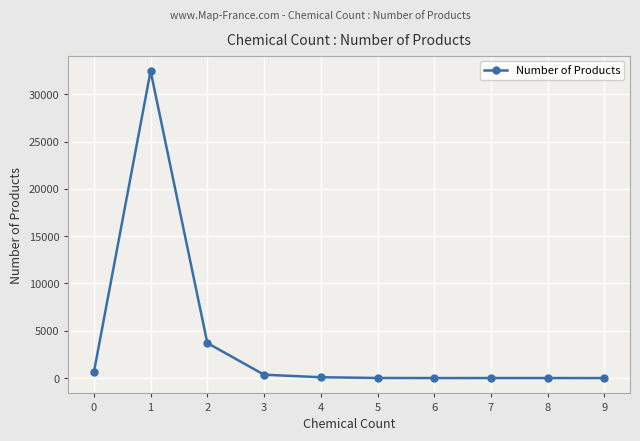

The value at 1 is 13763. True or false?

False